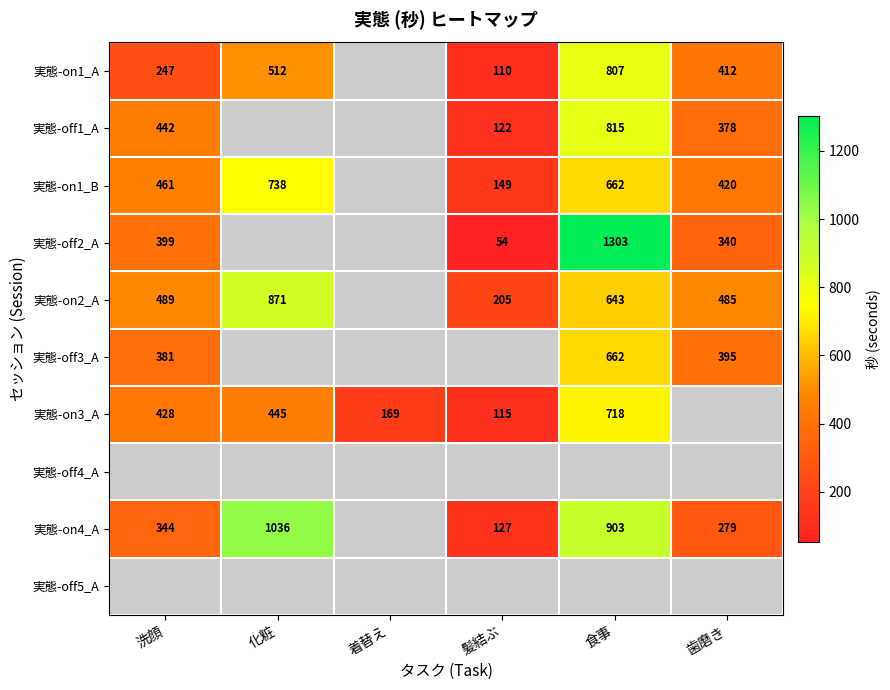

The 実態-off1_A series shows 624 at 歯磨き. True or false?

False